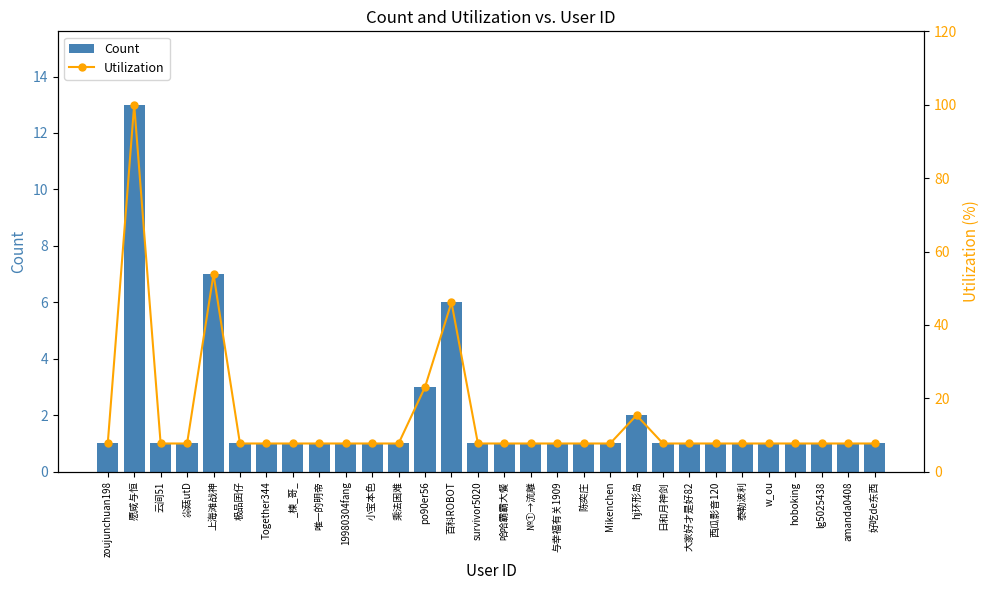

What is the highest value of the Count series?

13